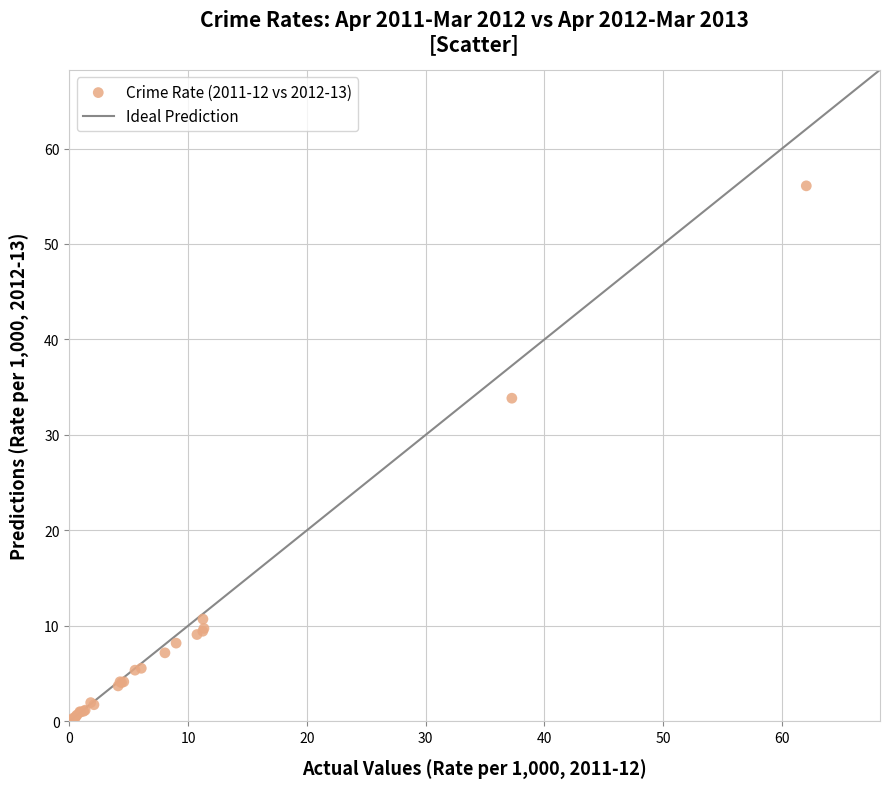

What Y value in the scatter plot is closest to 28?

33.8